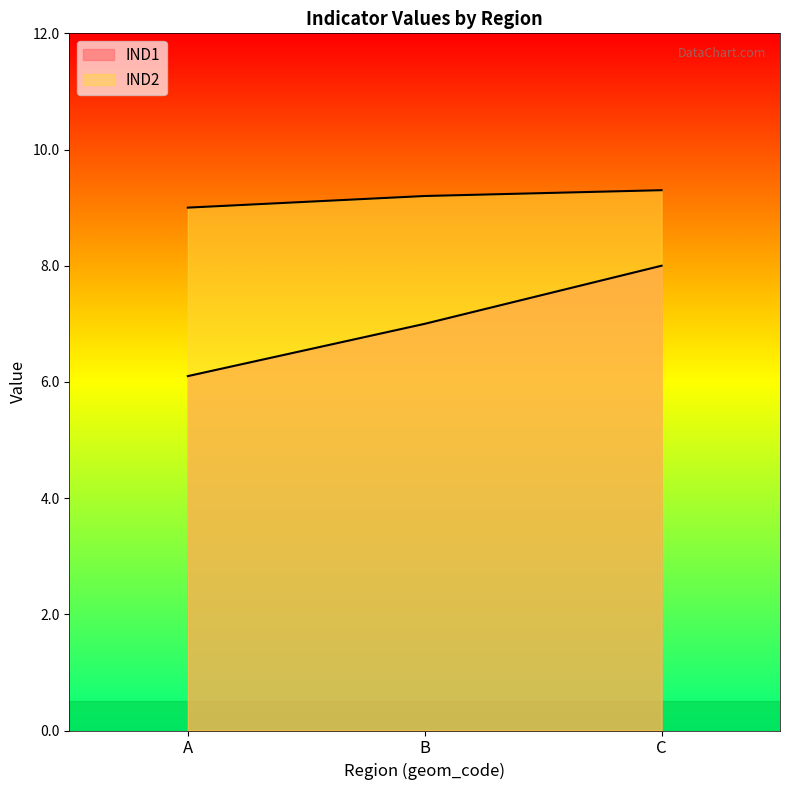

Which series has the largest range (max minus min)?

IND1